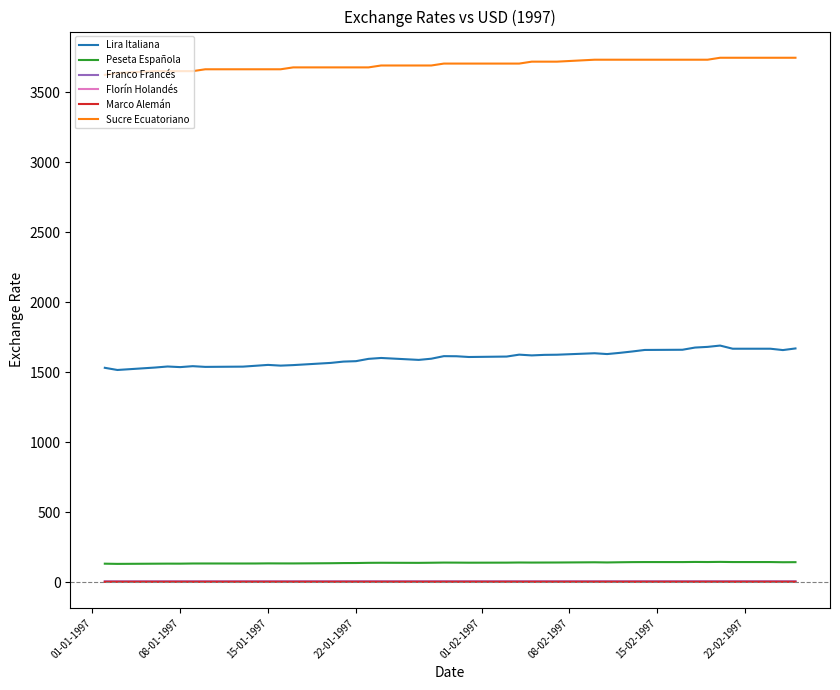

True or false: Marco Alemán and Lira Italiana cross at least once.

False